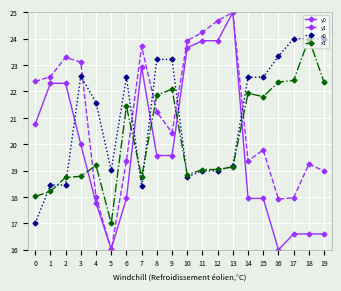

The x0 series shows 12.4 at 2. True or false?

False